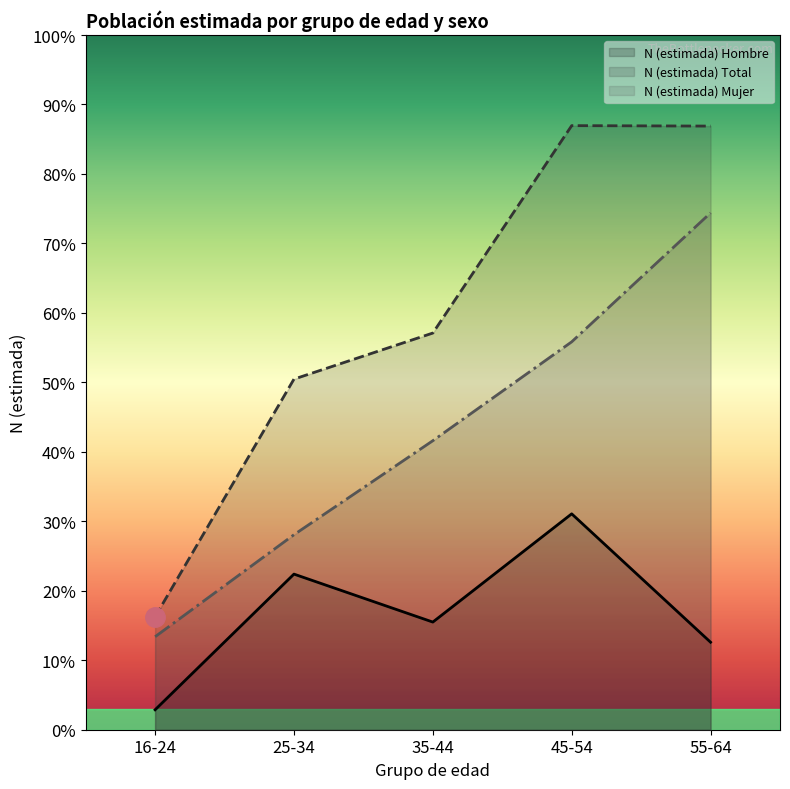

Which series has the largest range (max minus min)?

N (estimada) Total